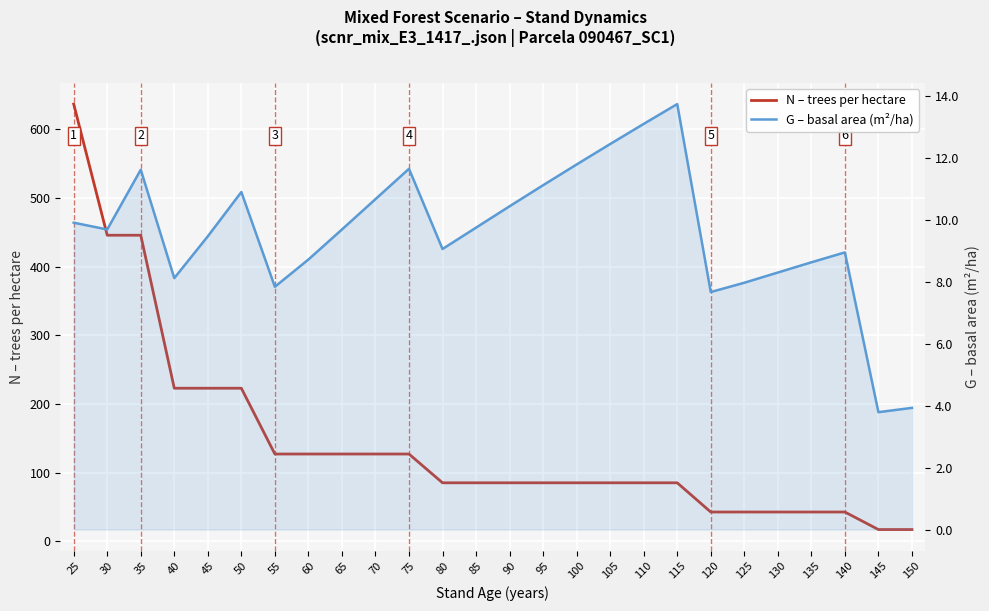

Reading left to right, transcribe all the data shown in this chart.

N – trees per hectare: 636.6	445.6	445.6	222.8	222.8	222.8	127.0	127.0	127.0	127.0	127.0	85.1	85.1	85.1	85.1	85.1	85.1	85.1	85.1	42.5	42.5	42.5	42.5	42.5	17.0	17.0
G – basal area (m²/ha): 9.9	9.7	11.6	8.1	9.5	10.9	7.8	8.7	9.7	10.7	11.7	9.1	9.8	10.4	11.1	11.8	12.4	13.1	13.7	7.7	8.0	8.3	8.6	8.9	3.8	3.9